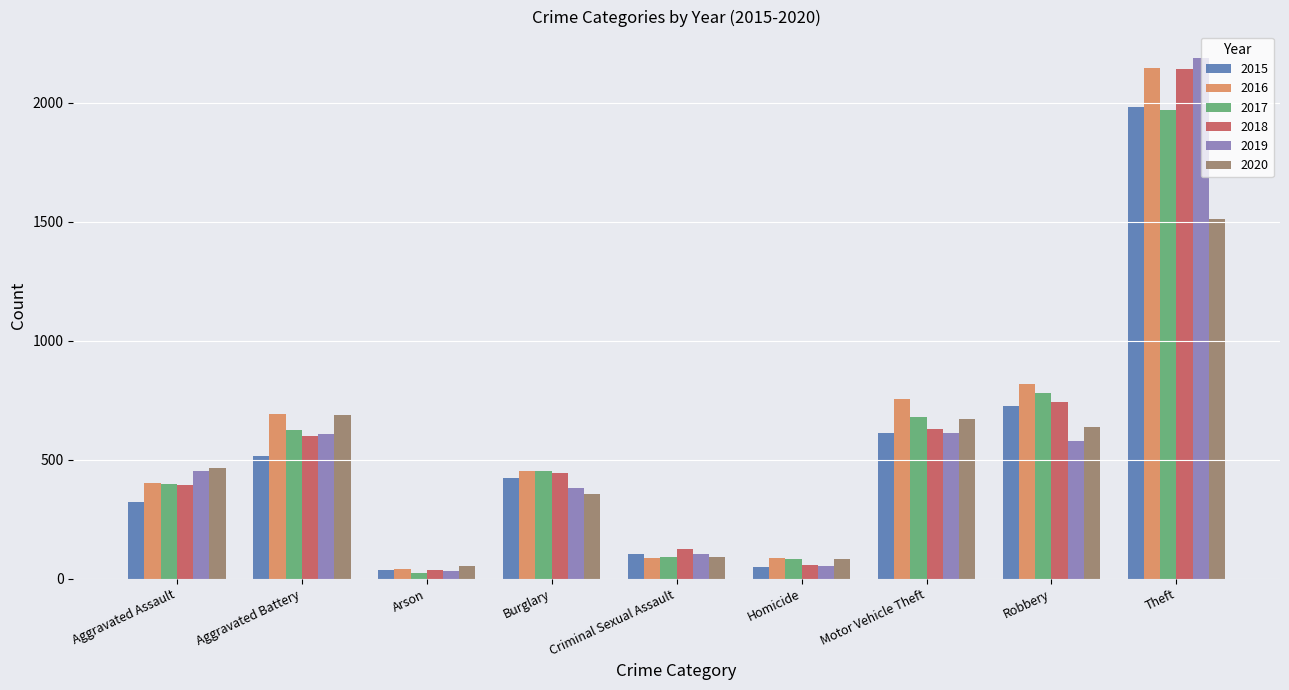

What is the difference between the 2018 values at Theft and Burglary?

1697